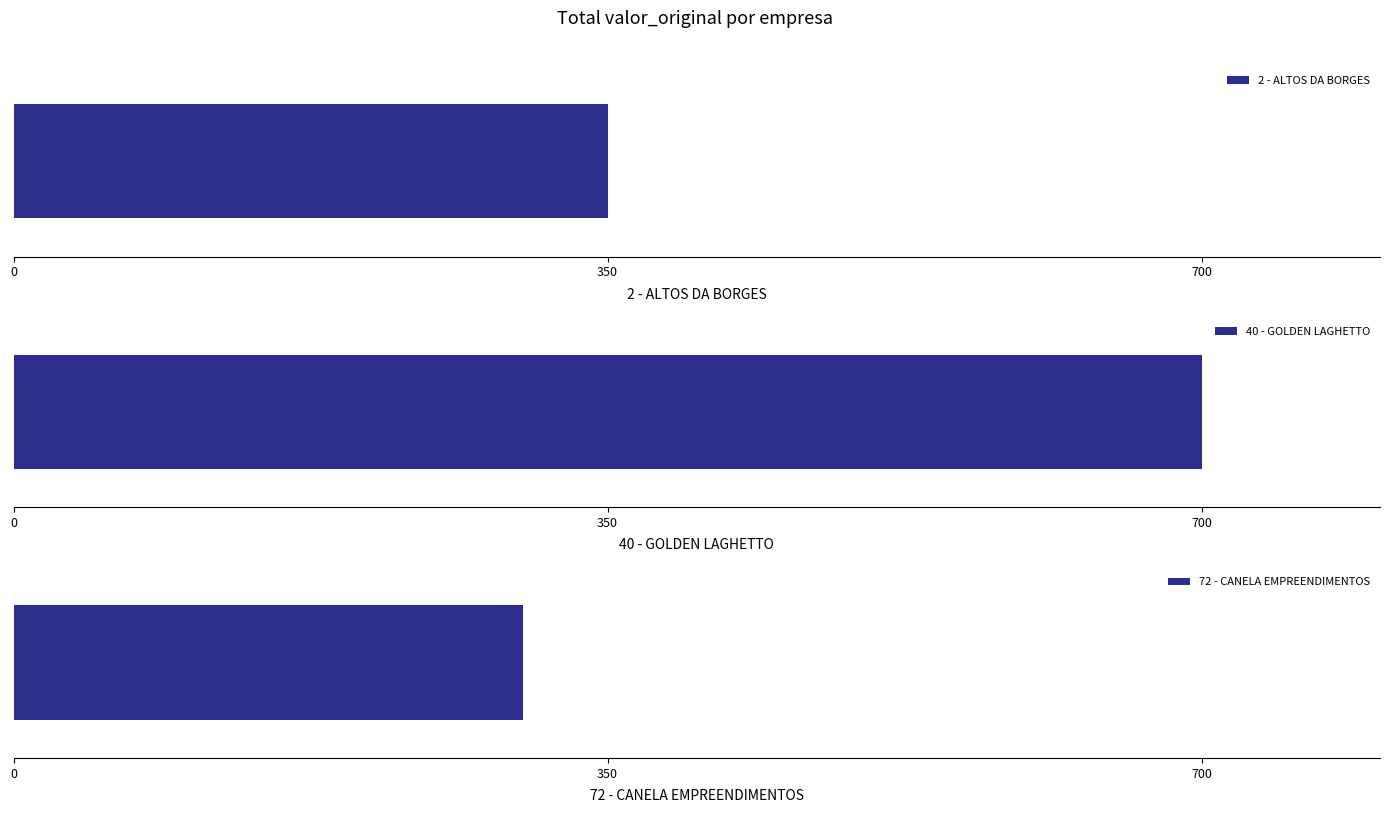

Which has a higher value, 72 - CANELA EMPREENDIMENTOS or 40 - GOLDEN LAGHETTO?

40 - GOLDEN LAGHETTO